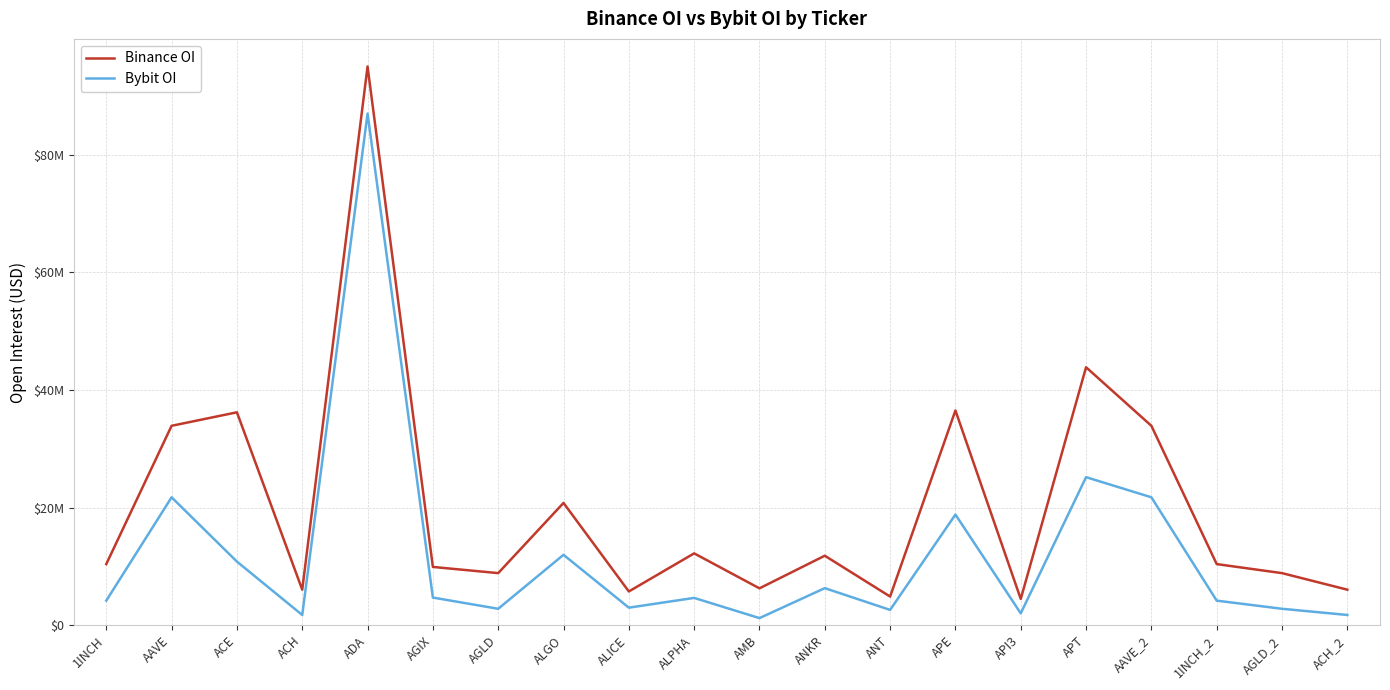

What are all the series names shown in the legend?

Binance OI, Bybit OI